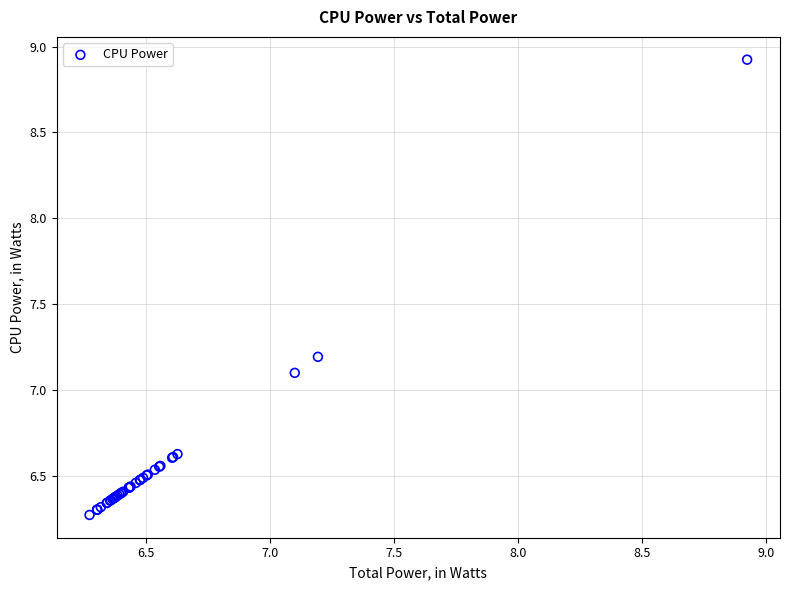

What Y value in the scatter plot is closest to 7?

7.1